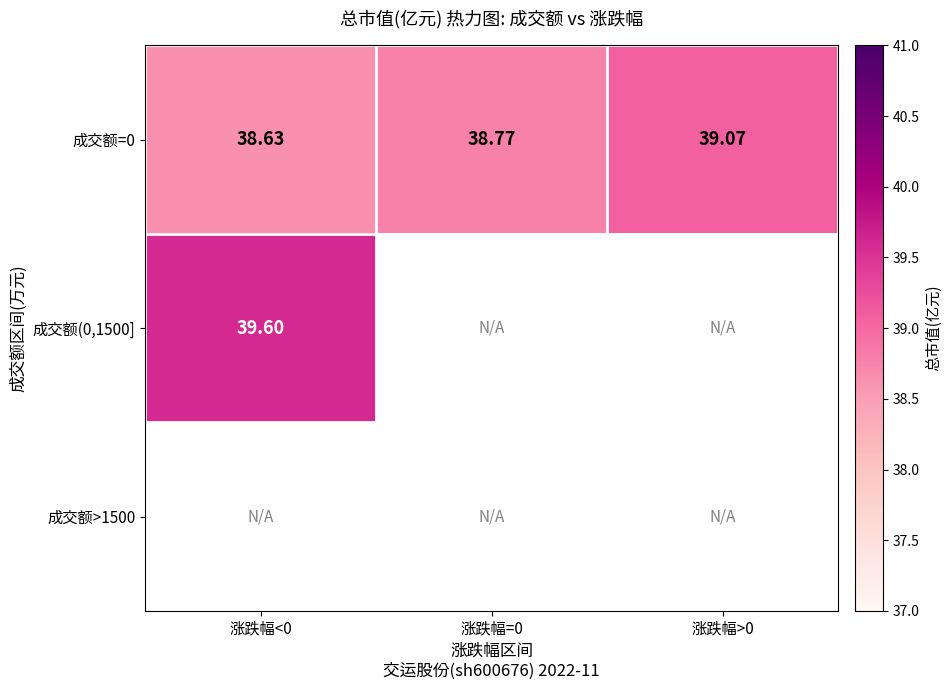

How many 成交额=0 values are between 38 and 39?

2